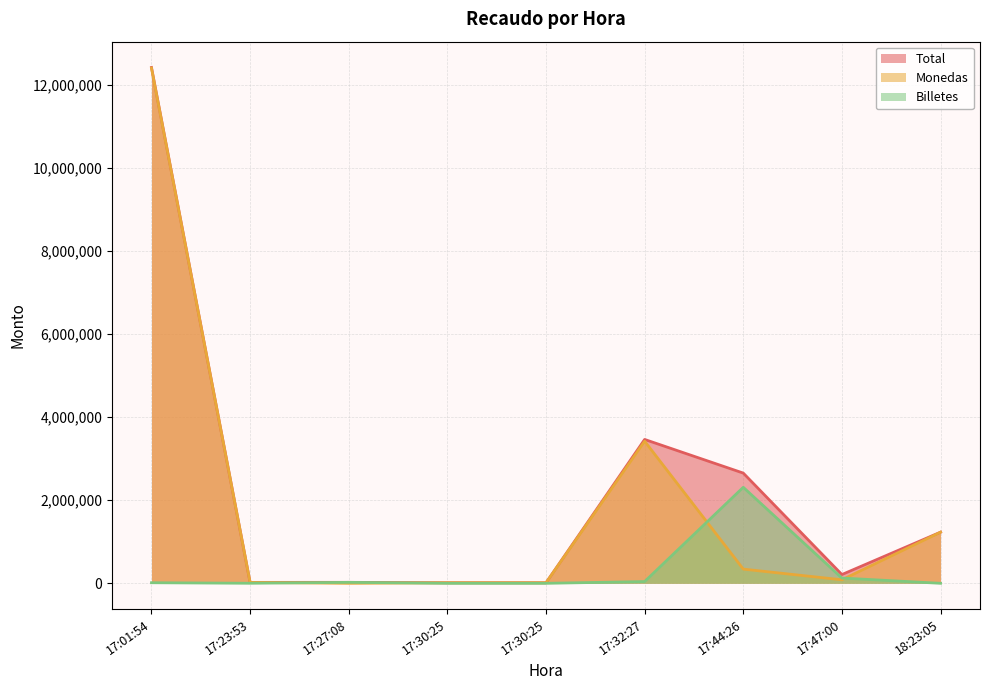

How many lines are shown in the chart?

3